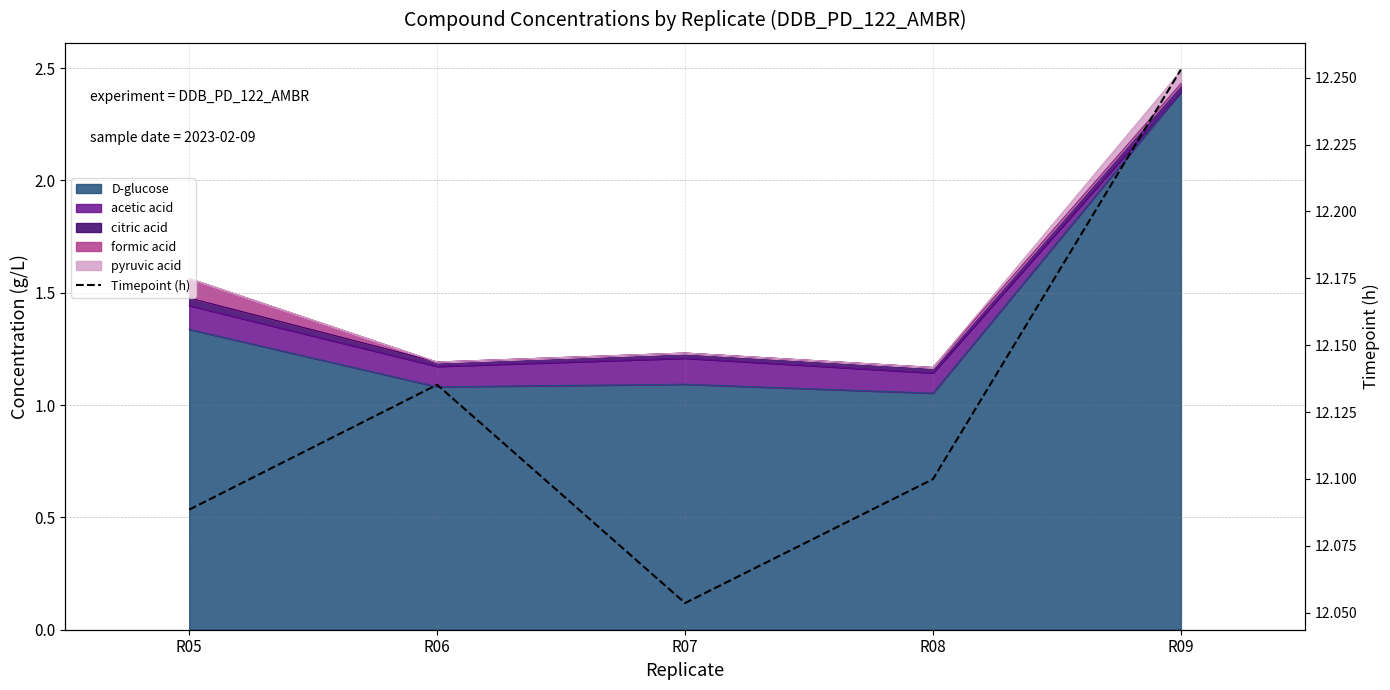

At which category does the chart reach its minimum across all series?

R07